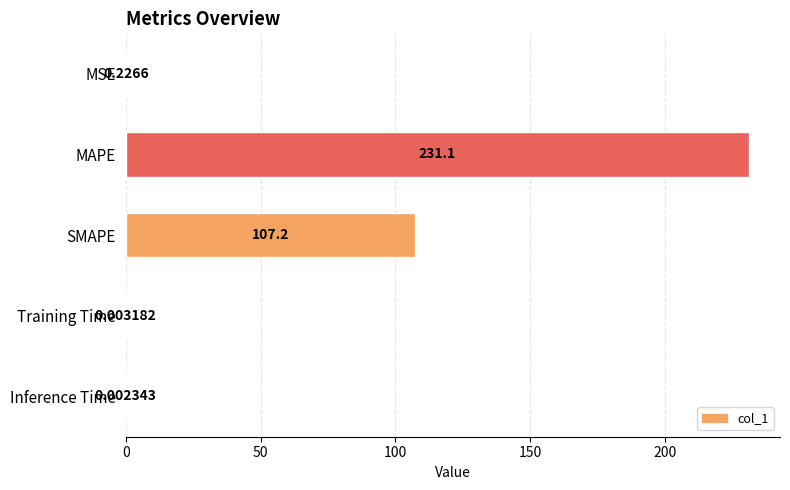

Where is the data nearest to the value 115?

SMAPE